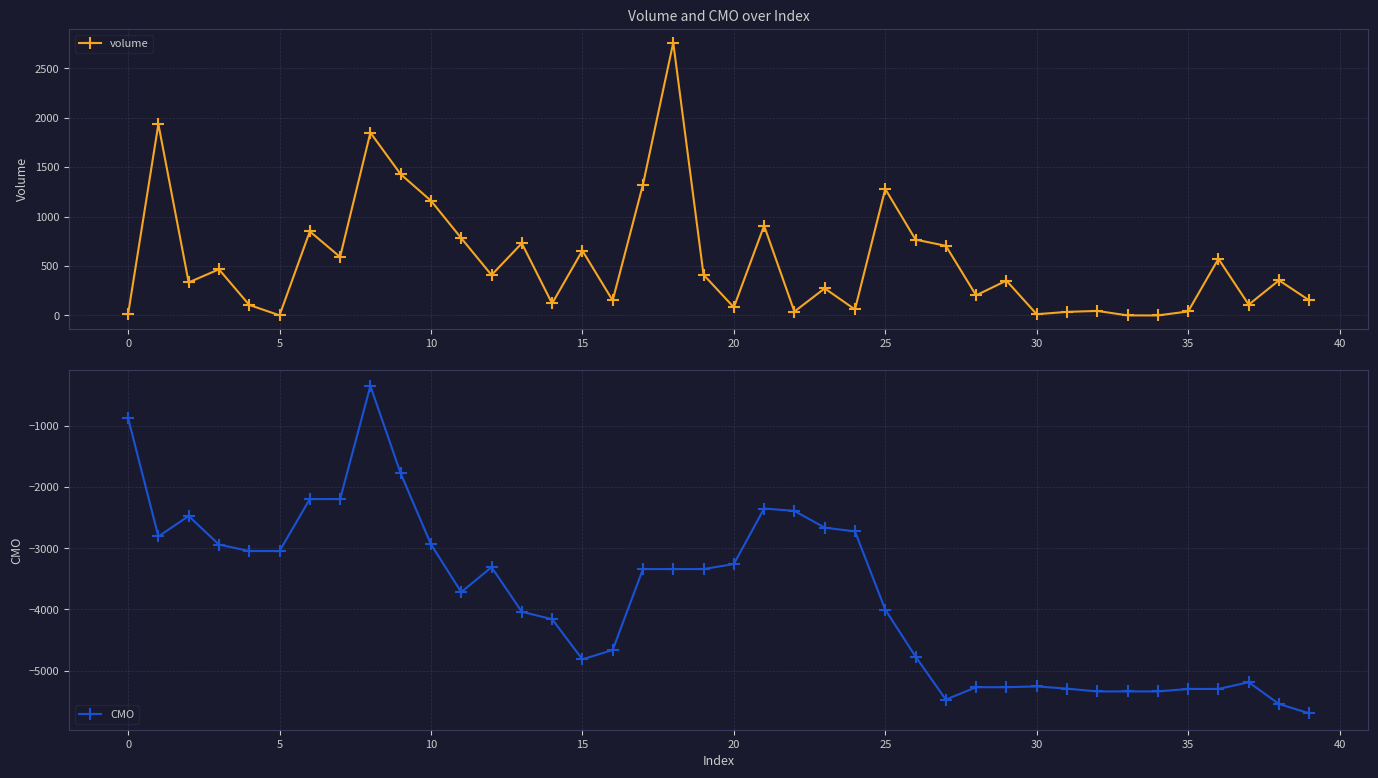

Which series changed the most between 23 and 31?

CMO